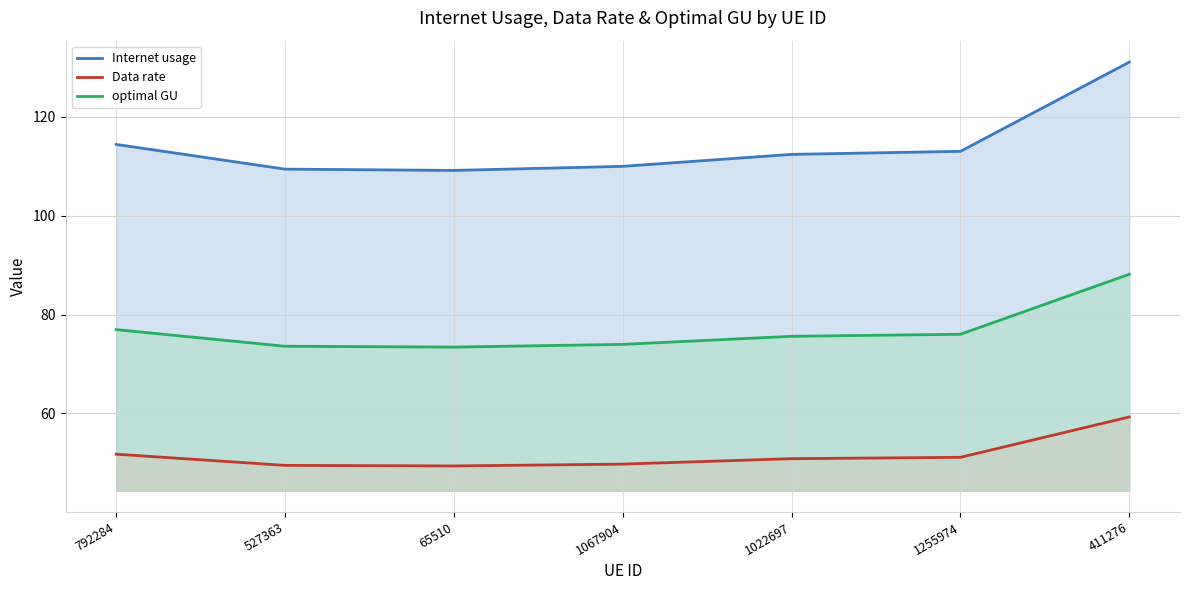

Read the optimal GU value at 1255974.

76.0